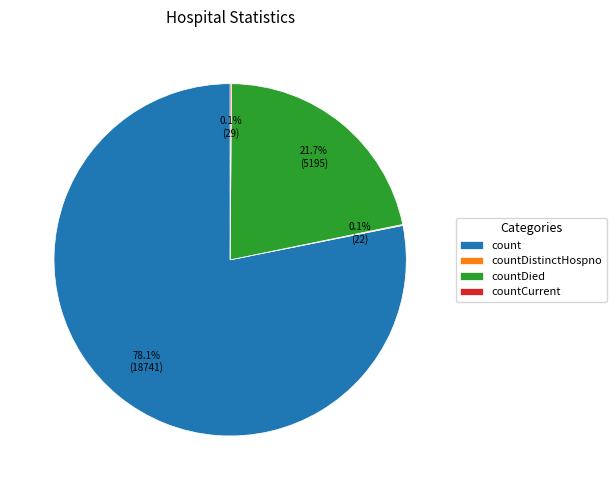

To the nearest percent, what is the average slice percentage?

25%